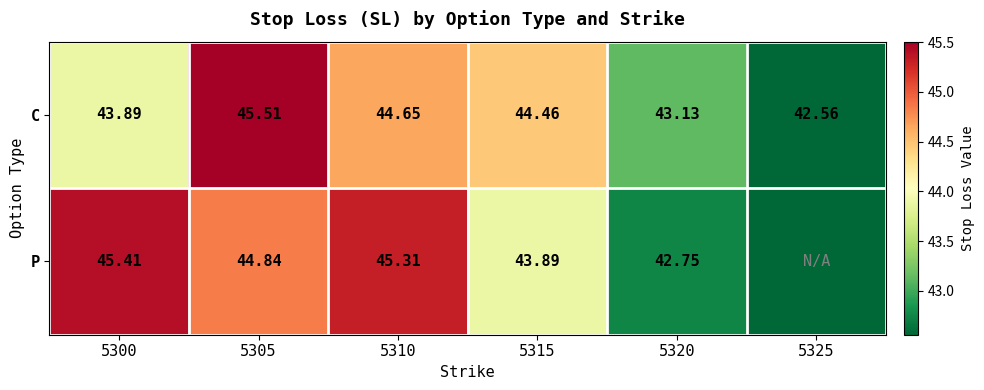

Where is C nearest to the value 44?

5300